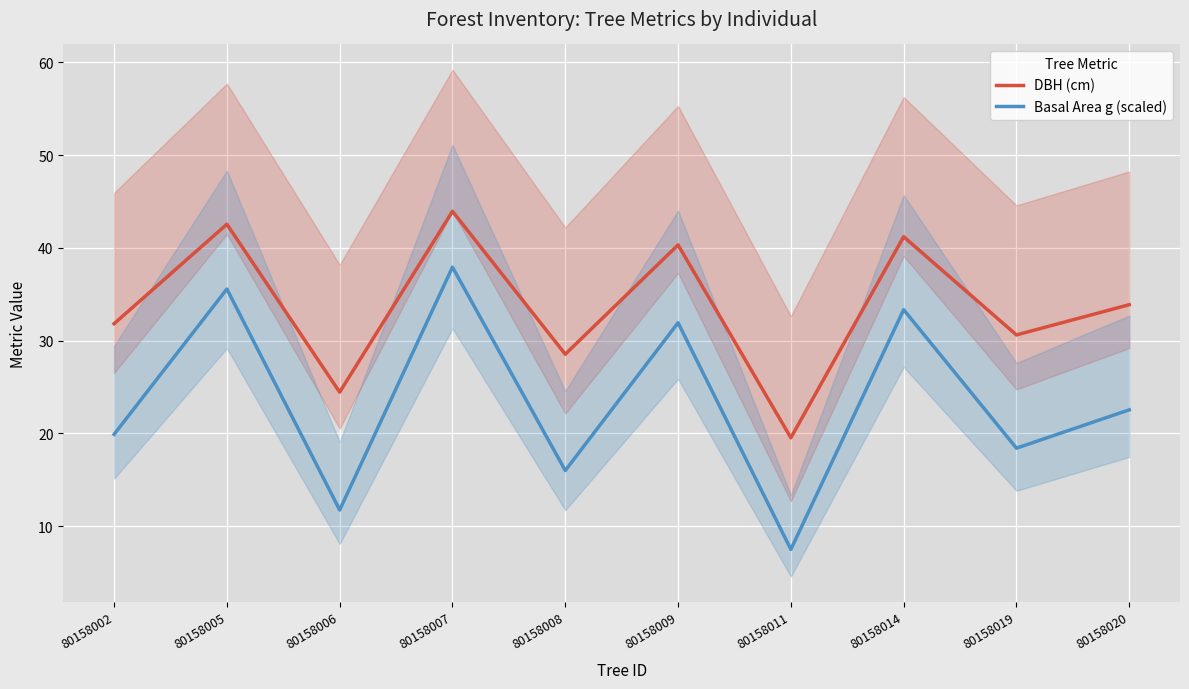

The Basal Area g (scaled) series shows 8.1 at 80158007. True or false?

False